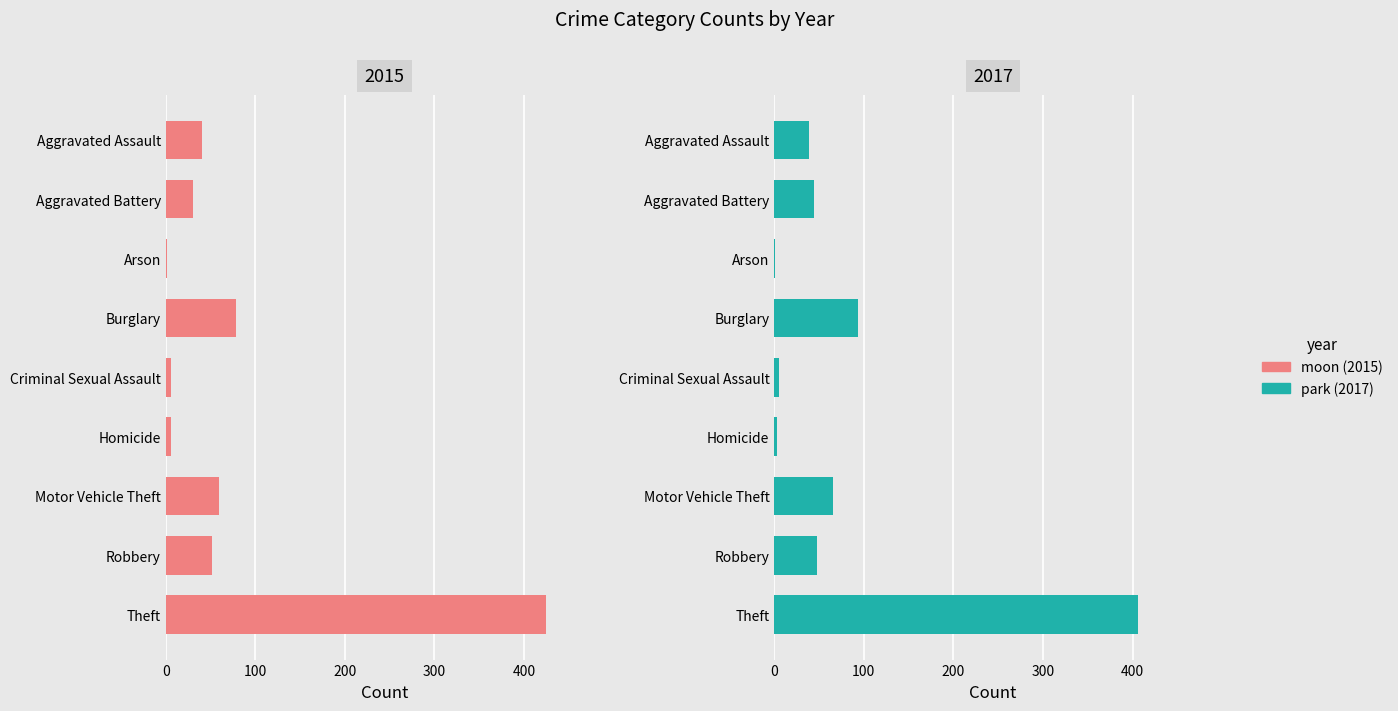

Which has a higher value, 500 or 200?

500